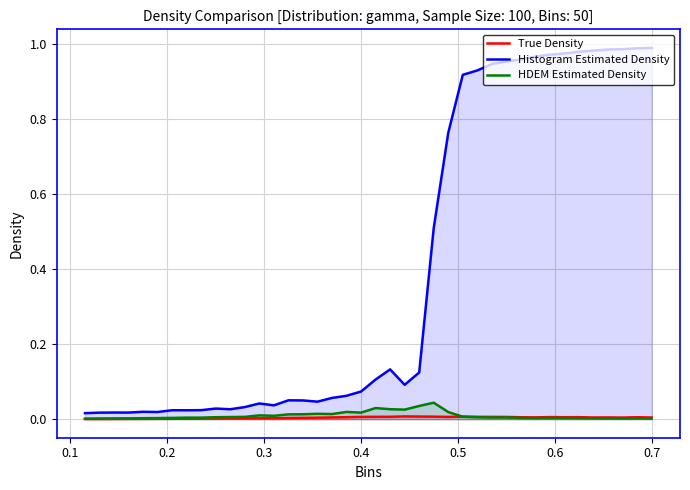

How many lines are shown in the chart?

3